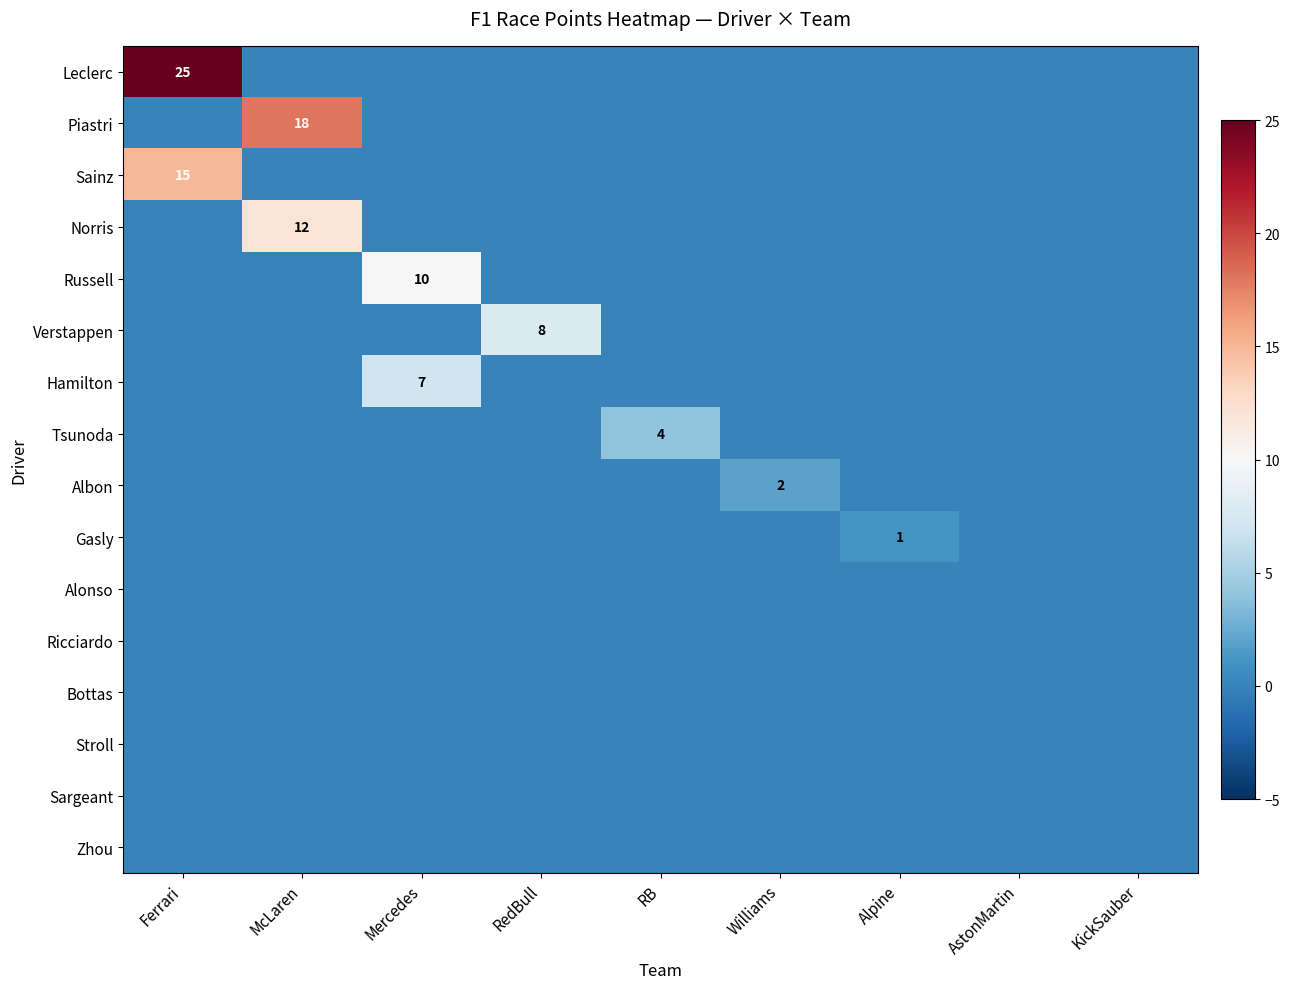

What is the spread (max minus min) of values at RB?

4